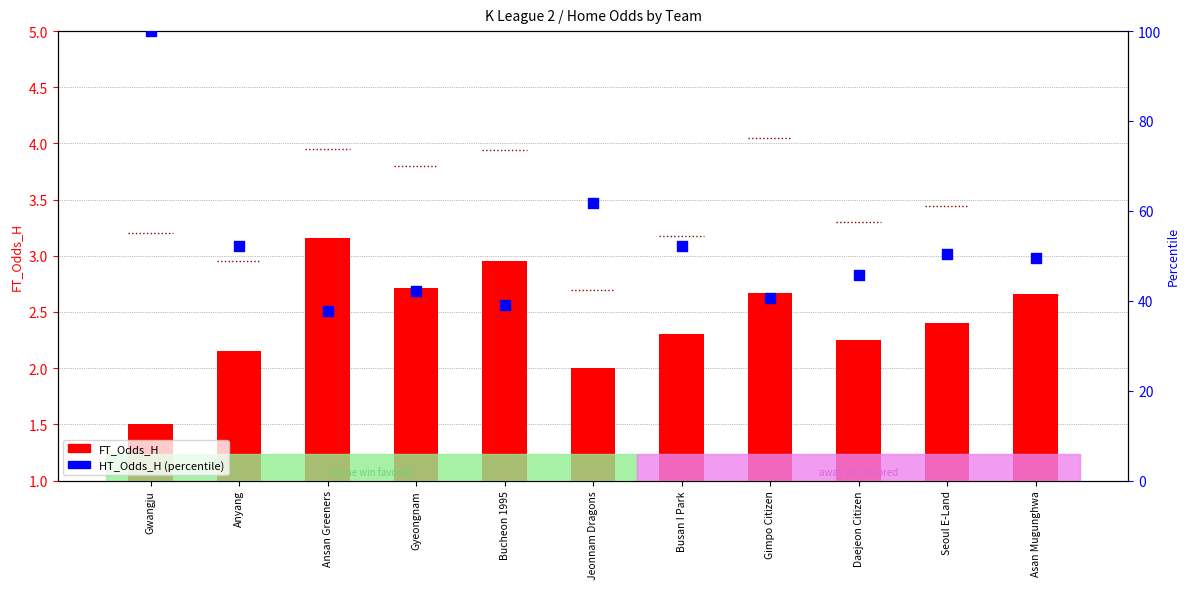

Which series has the largest Y range (max minus min)?

HT_Odds_H (percentile)